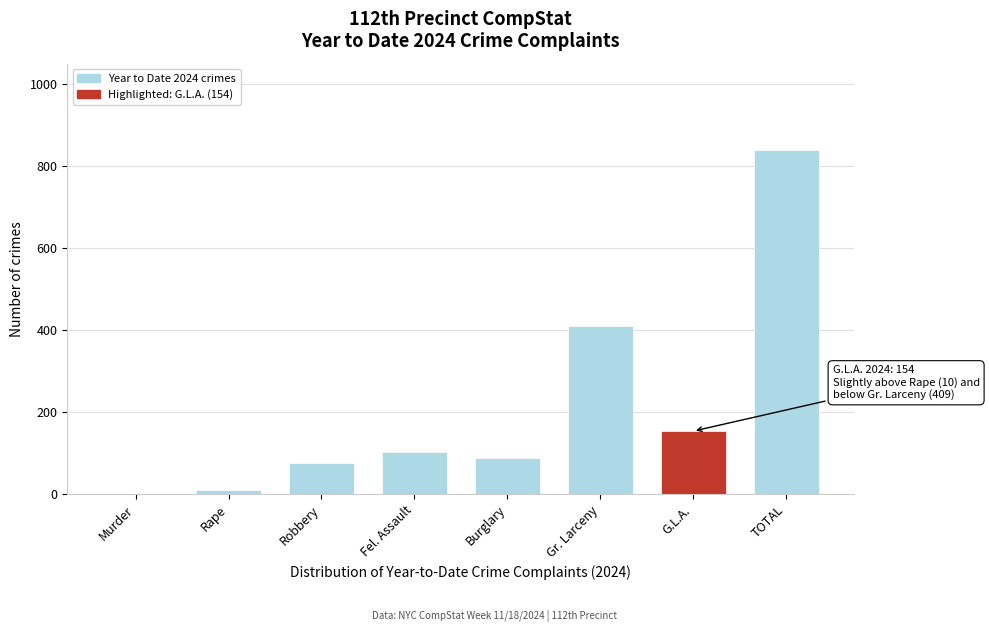

Reading right to left, list all the values displayed in this chart.

TOTAL=839	G.L.A.=154	Gr. Larceny=409	Burglary=88	Fel. Assault=102	Robbery=76	Rape=10	Murder=0